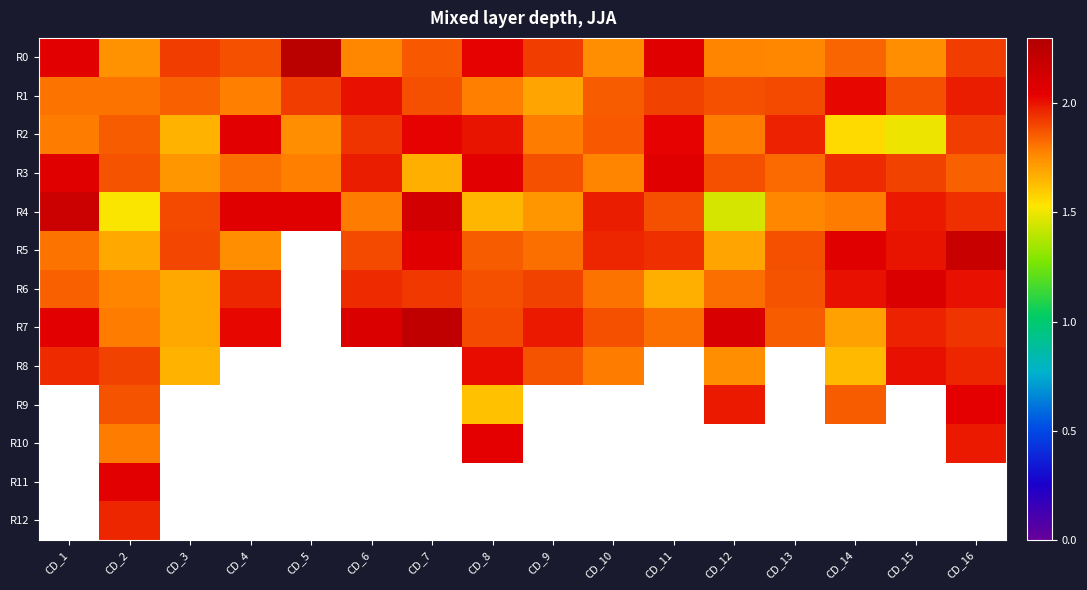

At how many categories does at least one series exceed 2?

12